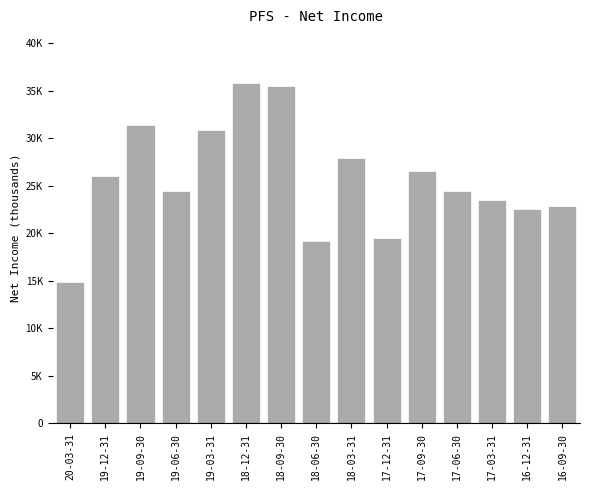

Does the chart contain any negative values?

No